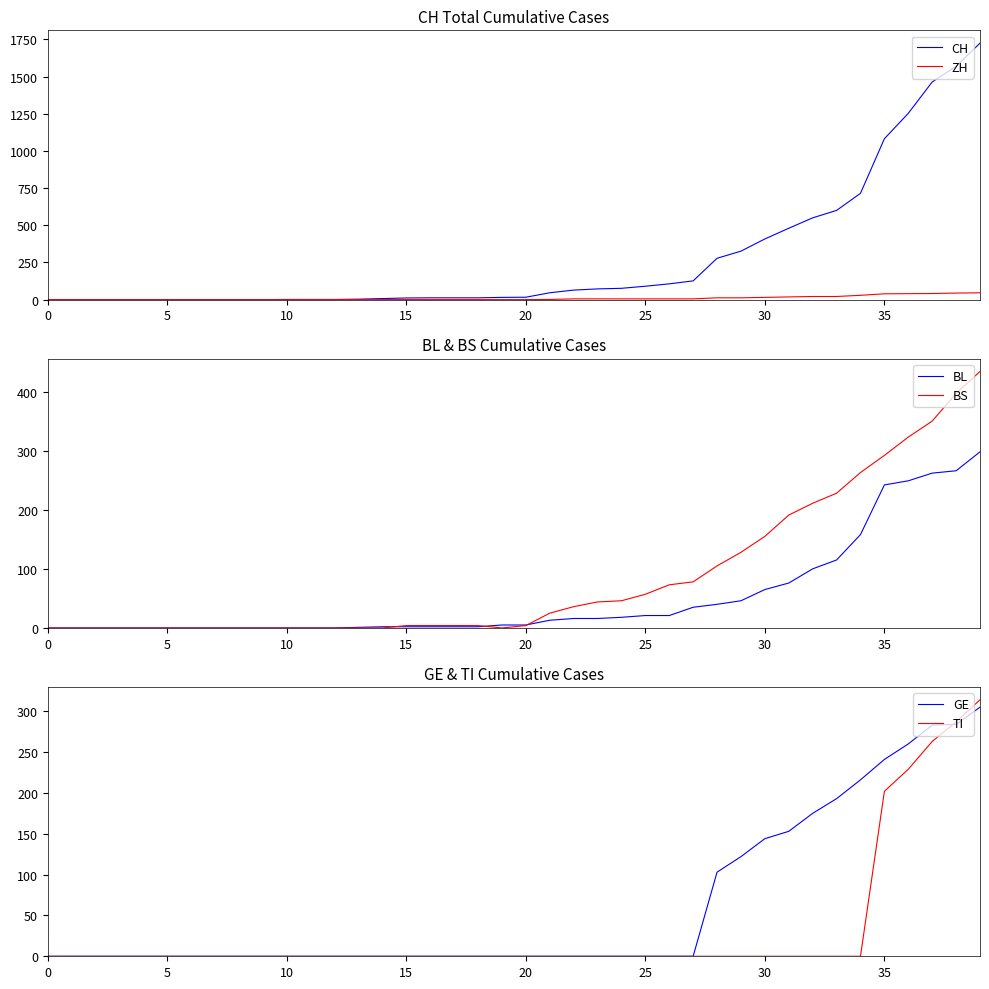

Between which two adjacent categories do TI and ZH first intersect?

34 and 35